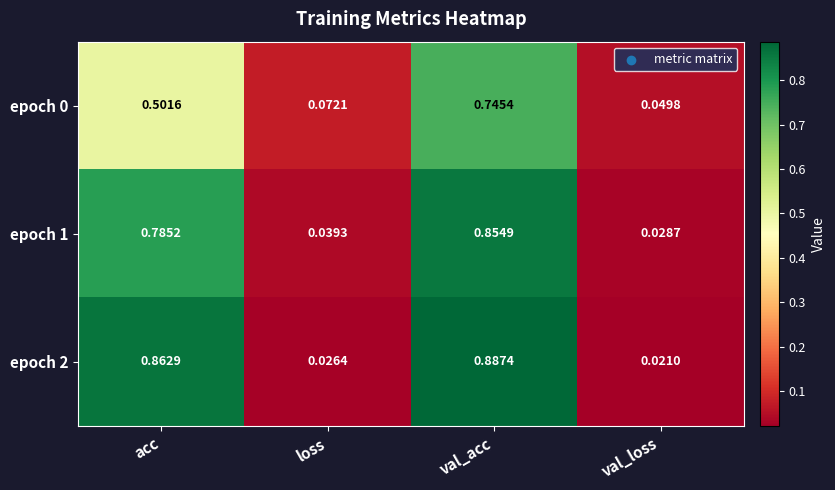

Rank the categories by epoch 2 value from lowest to highest.

val_loss, loss, acc, val_acc